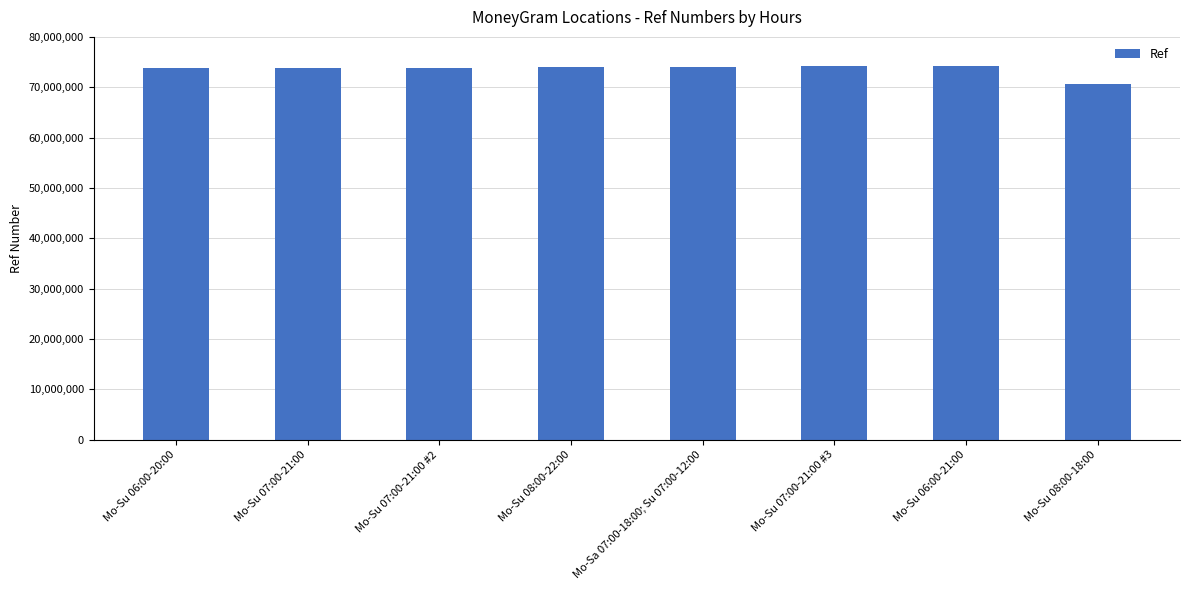

What value does the data have at Mo-Su 08:00-22:00?

73920858